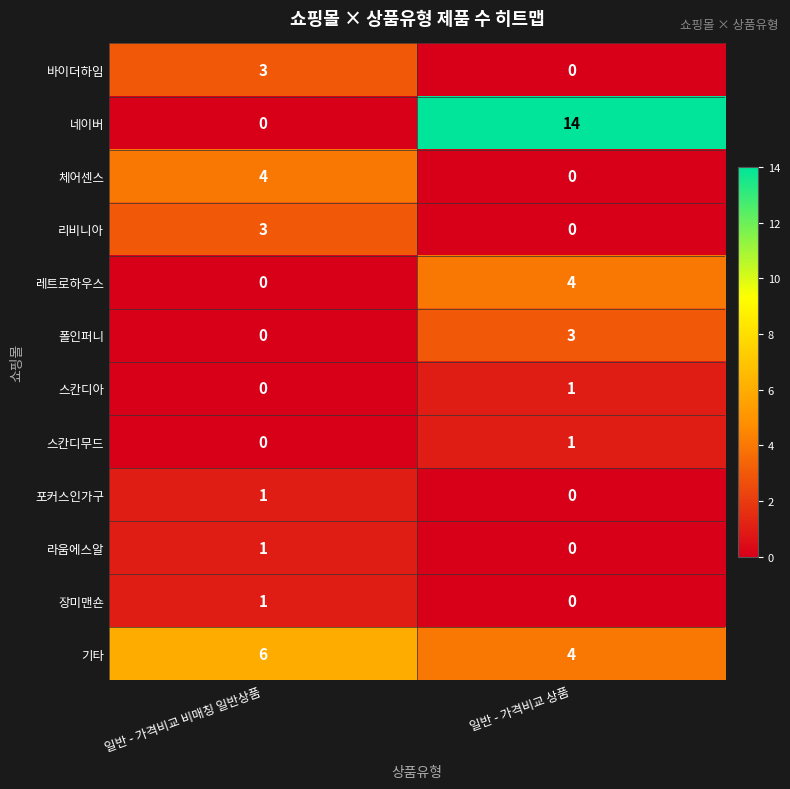

List the labels in order of 네이버 value, smallest first.

일반 - 가격비교 비매칭 일반상품, 일반 - 가격비교 상품